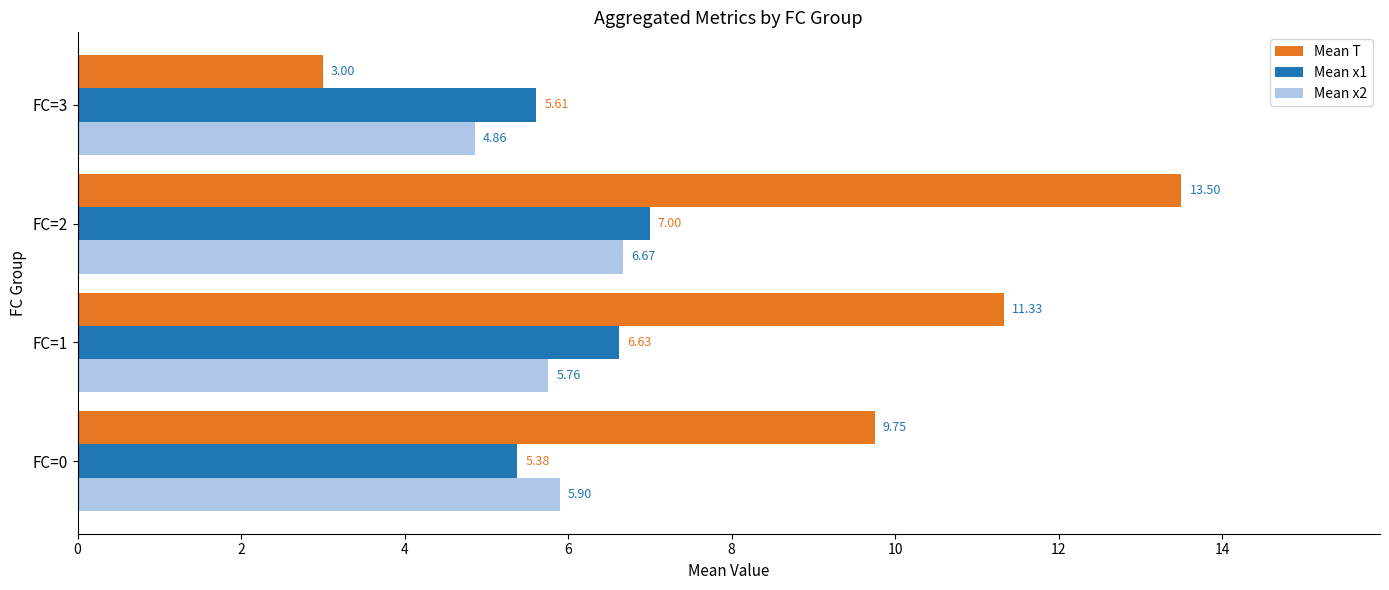

Where is Mean x1 nearest to the value 6?

FC=3